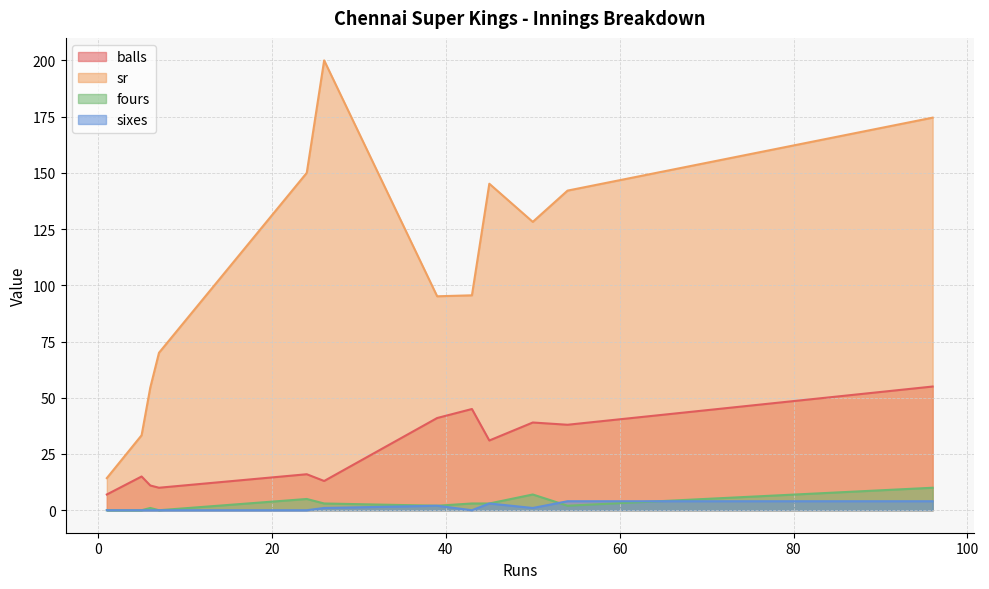

What is the difference between the maximum and minimum values in the fours series?

10.0